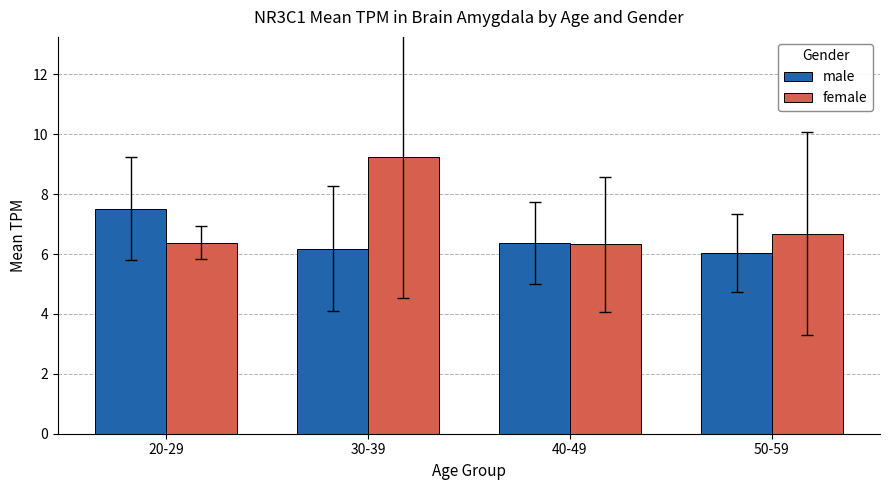

Which series has the widest spread of values?

female